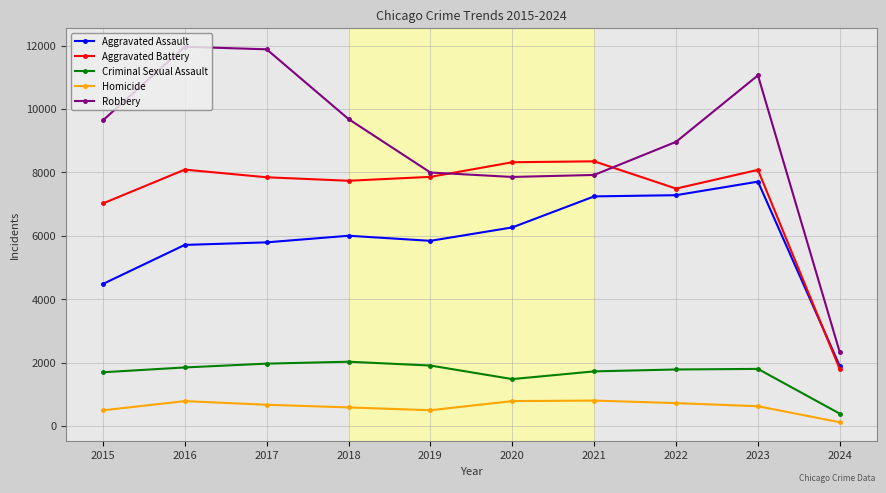

The Homicide series shows 129 at 2023. True or false?

False